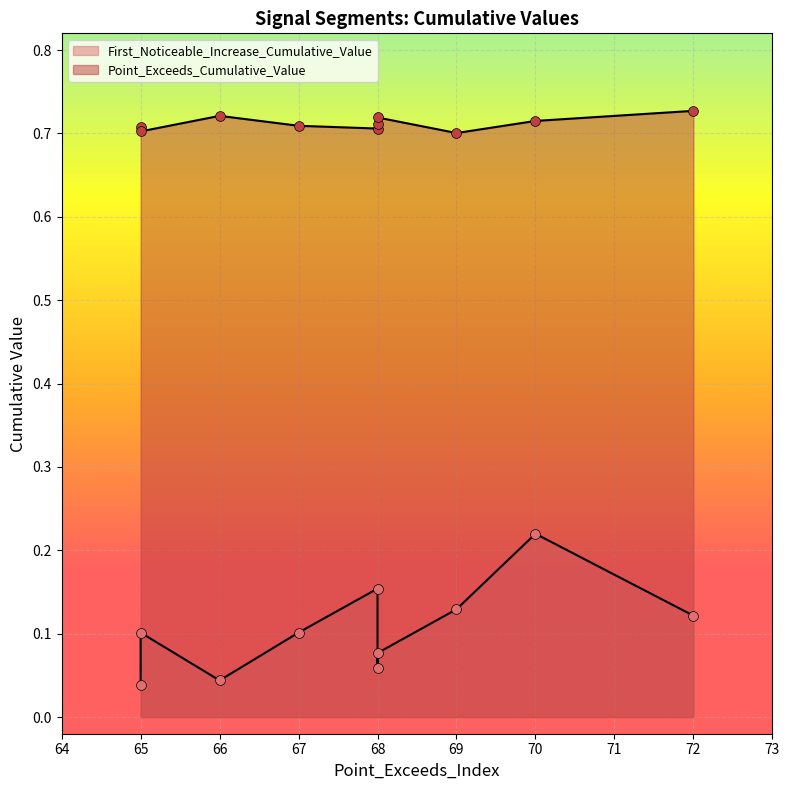

Which series has the largest total across all categories?

Point_Exceeds_Cumulative_Value